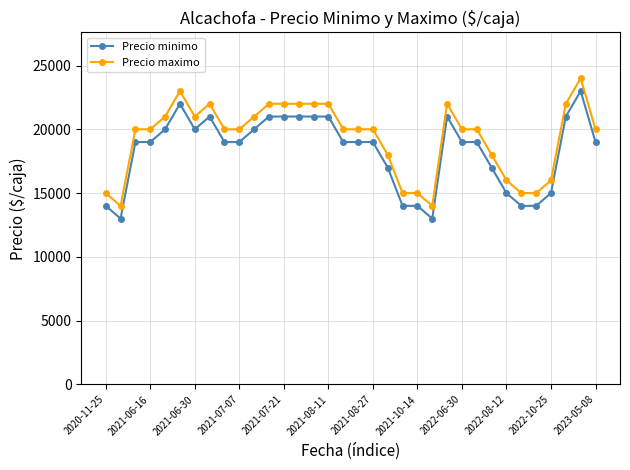

What is the lowest value of the Precio minimo series?

13000